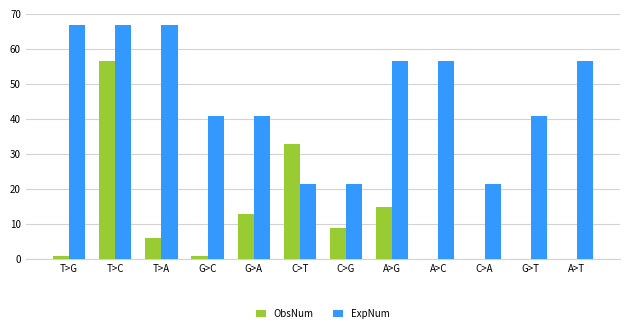

What is the average value of the ExpNum series?

46.4